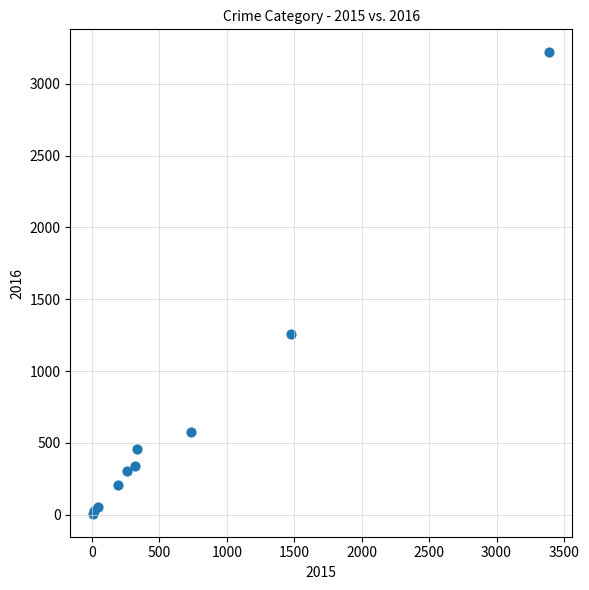

What Y value in the scatter plot is closest to 1612?

1259